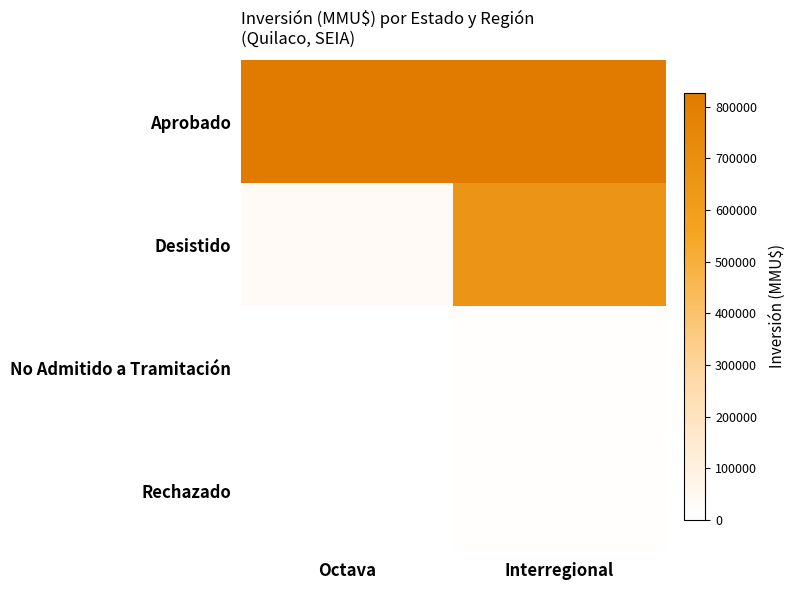

At which category is the sum across all series the highest?

Interregional